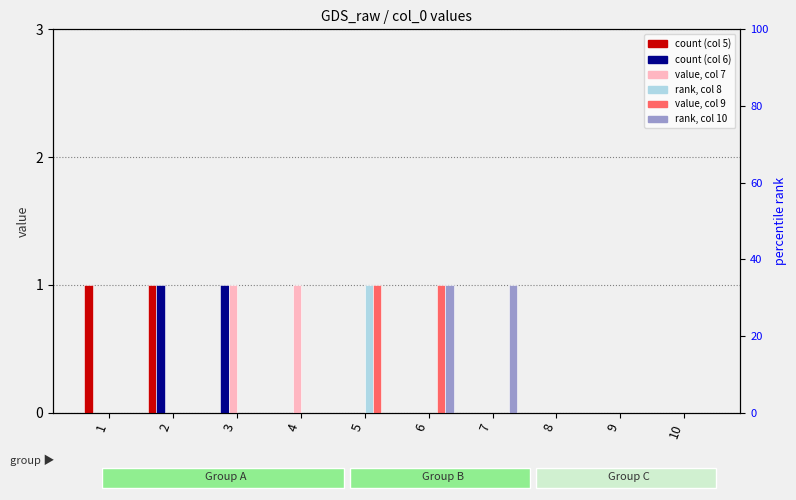

At which category is the sum across all series the highest?

2